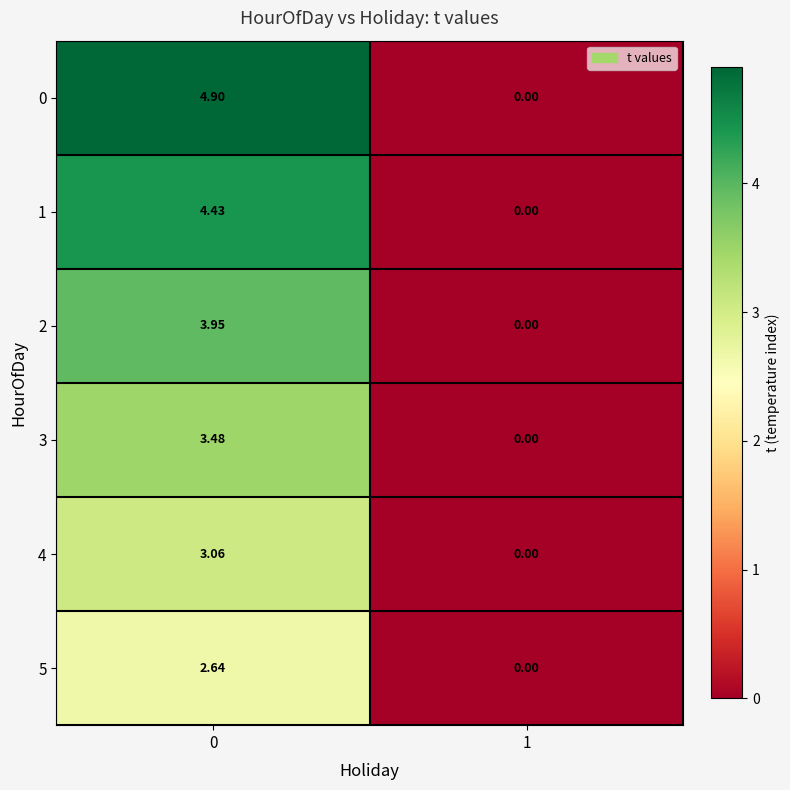

Count the number of categories in the chart.

2